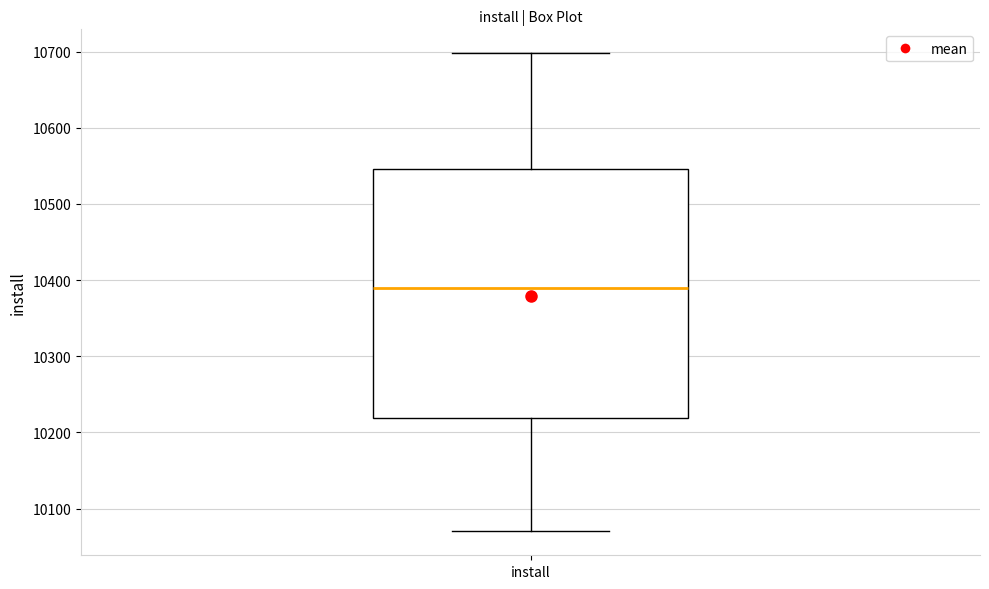

Transcribe this box plot: give where the median line is, the range the box spans, and where the two whiskers end, as read against the y-axis. The values are not printed on the chart, so give them approximately, as read against the axis.

median 10390, box 10220 to 10550, whiskers 10070 to 10700